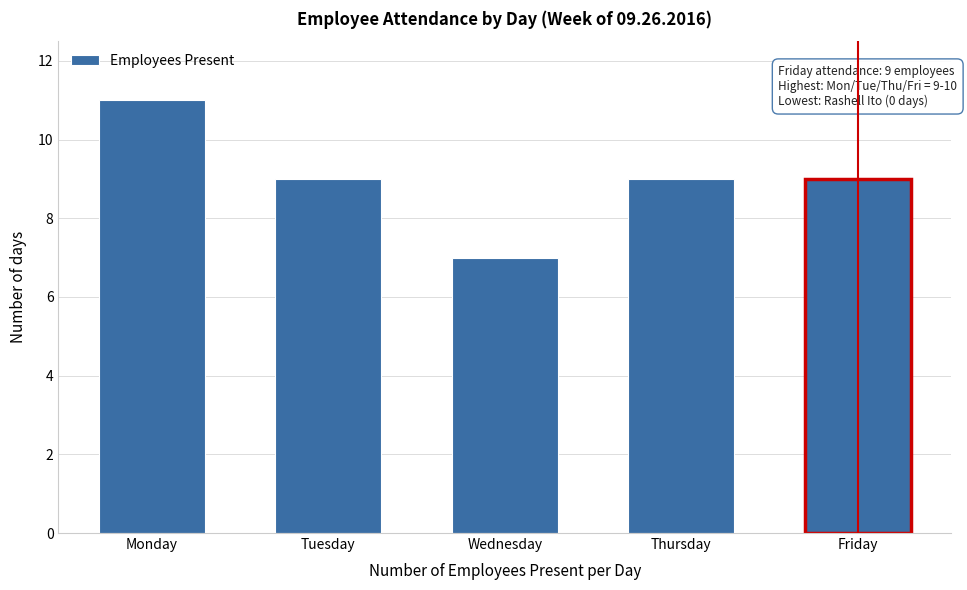

Reading right to left, list all the values displayed in this chart.

Friday=9	Thursday=9	Wednesday=7	Tuesday=9	Monday=11